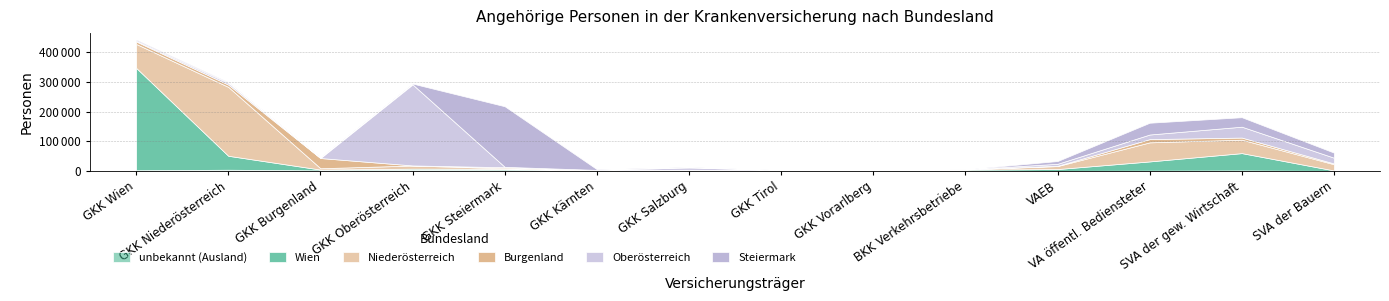

What are all the series names shown in the legend?

unbekannt (Ausland), Wien, Niederösterreich, Burgenland, Oberösterreich, Steiermark